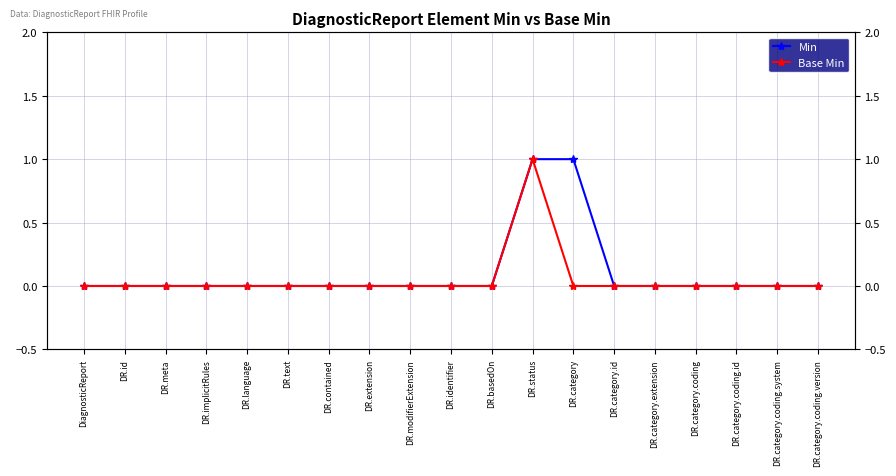

The value of Base Min at DR.identifier is 0. True or false?

True